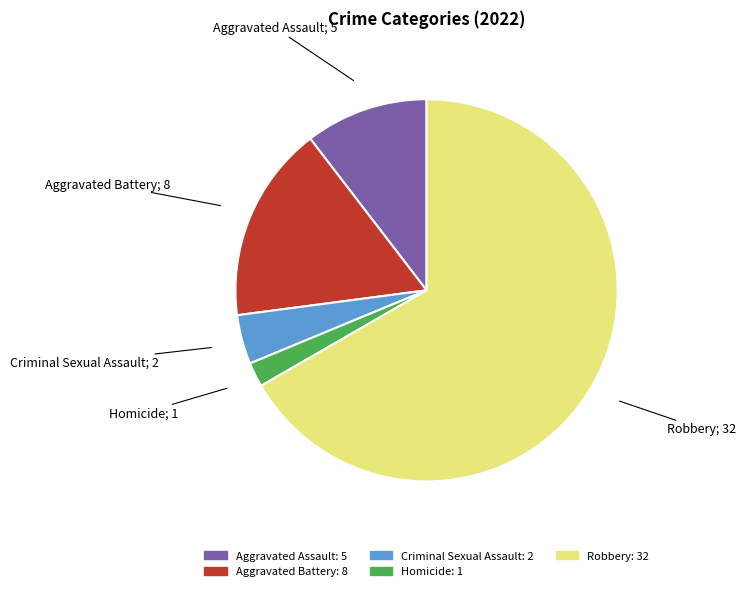

How many slices are in this pie chart?

5